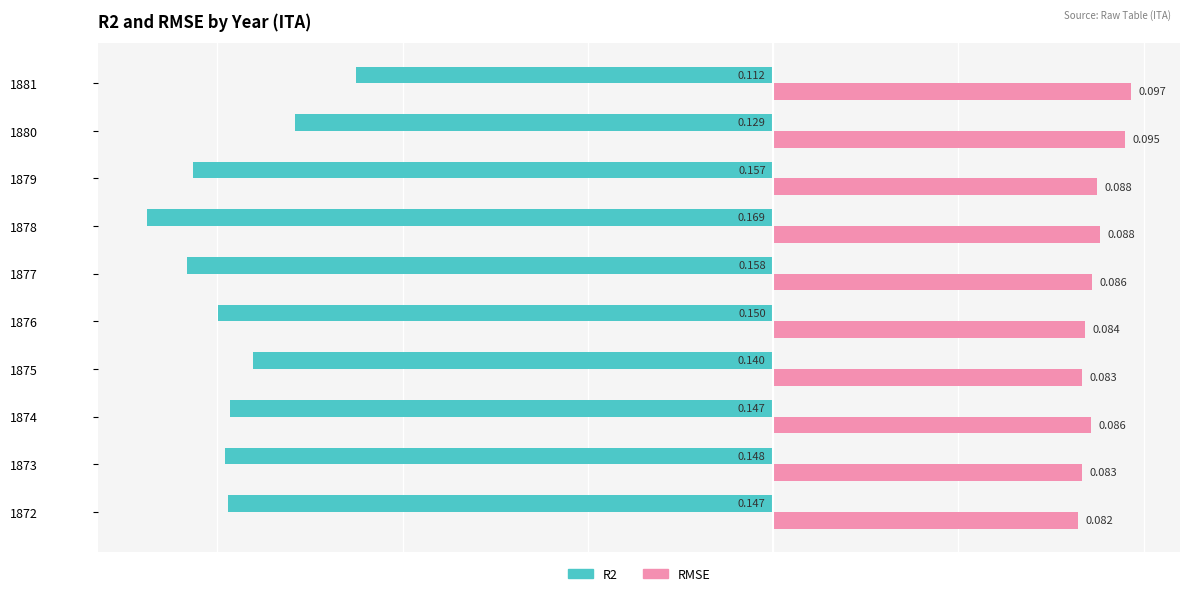

Which series has the largest total across all categories?

RMSE